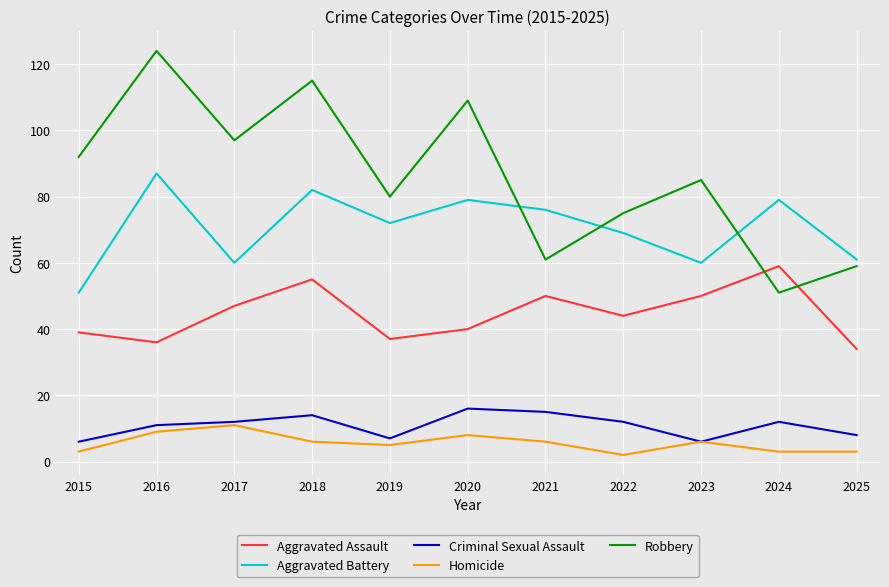

How many interior local peaks does the Aggravated Battery series have?

4